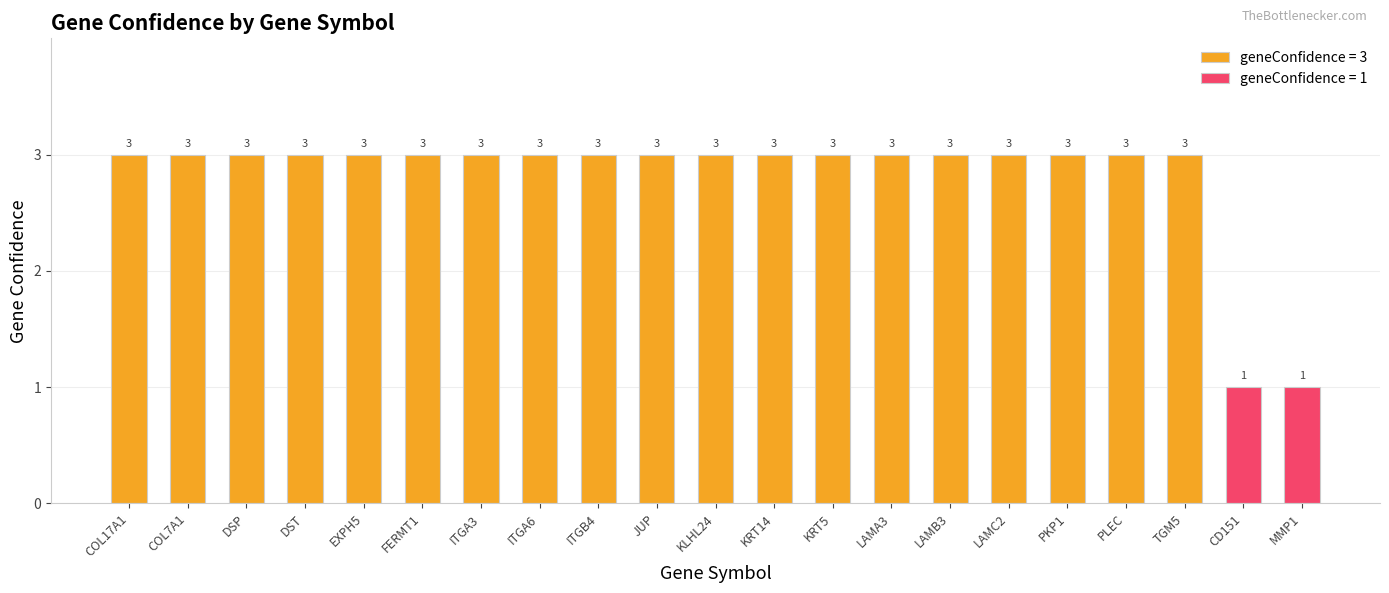

At which category does the chart reach its peak across all series?

COL17A1